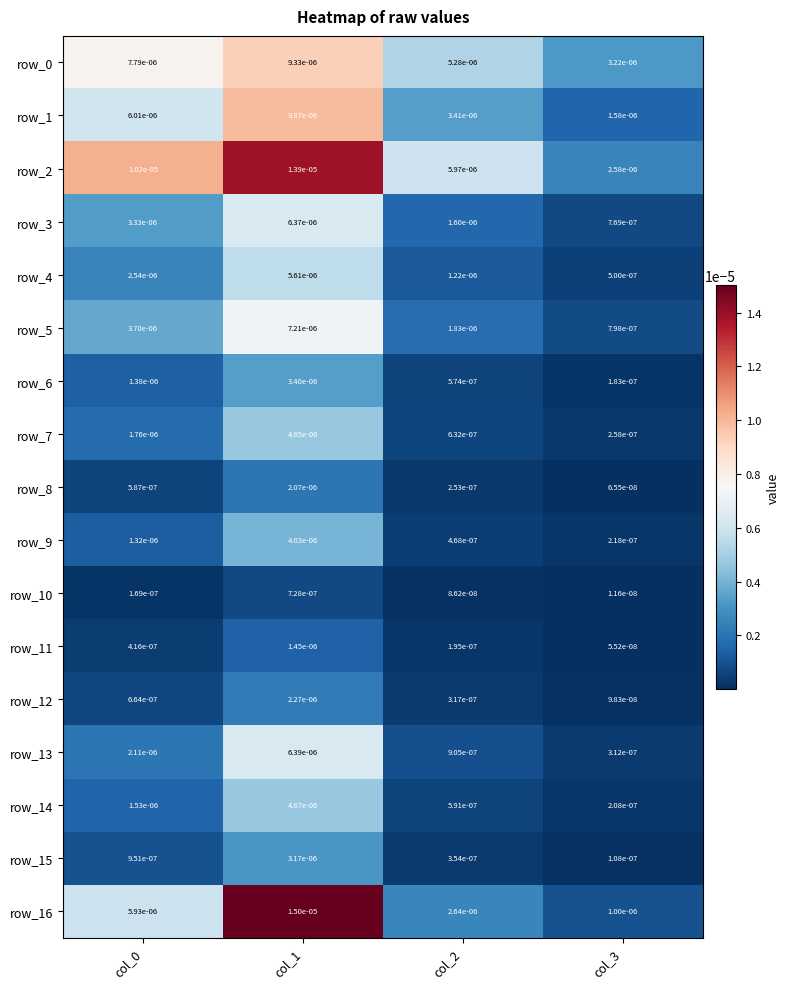

Is the value of row_0 at col_3 greater than the value of row_5 at col_1?

No